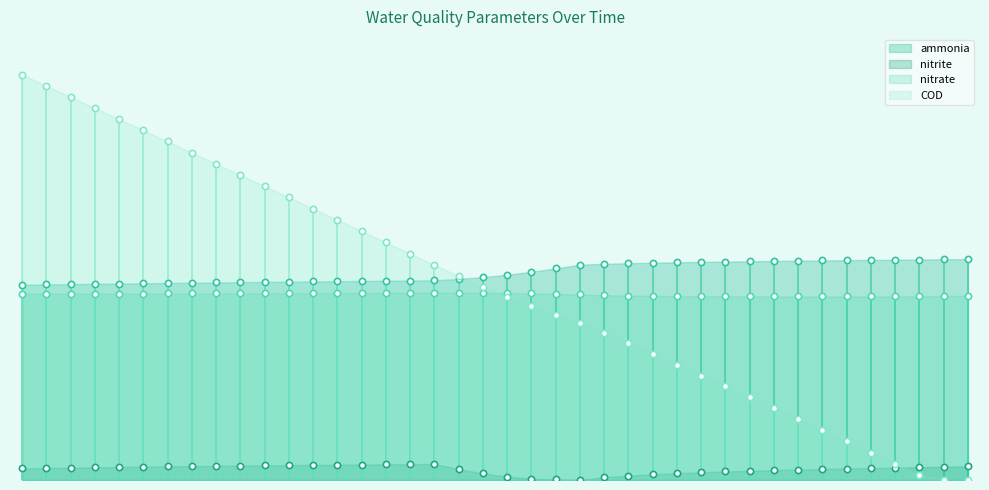

Which series contains the lowest Y value?

COD